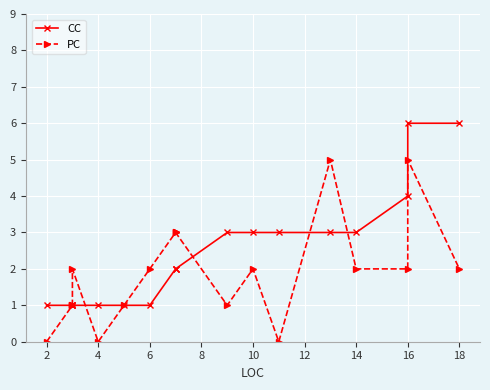

What is the label of the 17th point from the right?

4